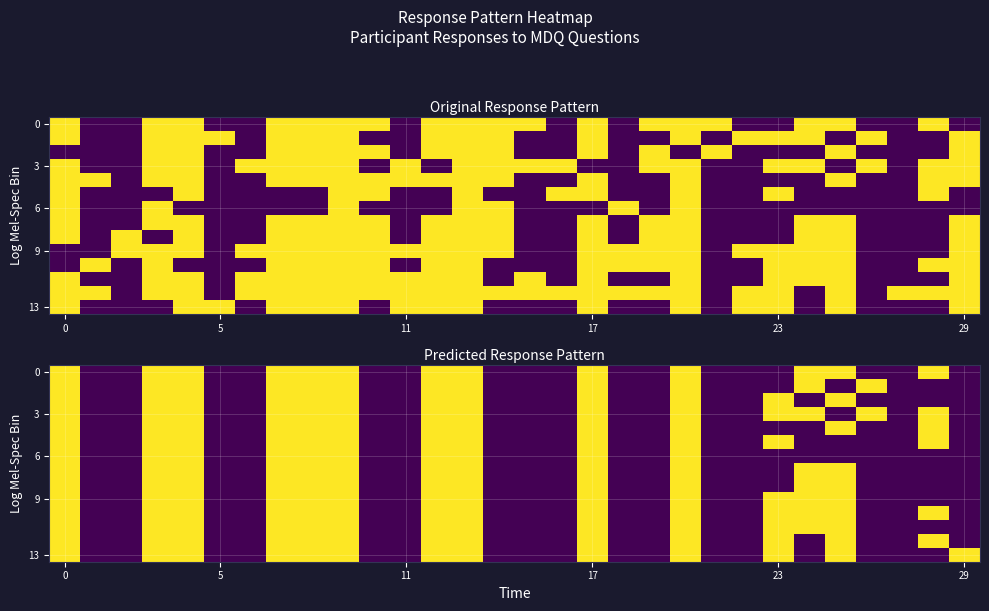

What is the difference between the maximum and second lowest values in the 0 series?

1